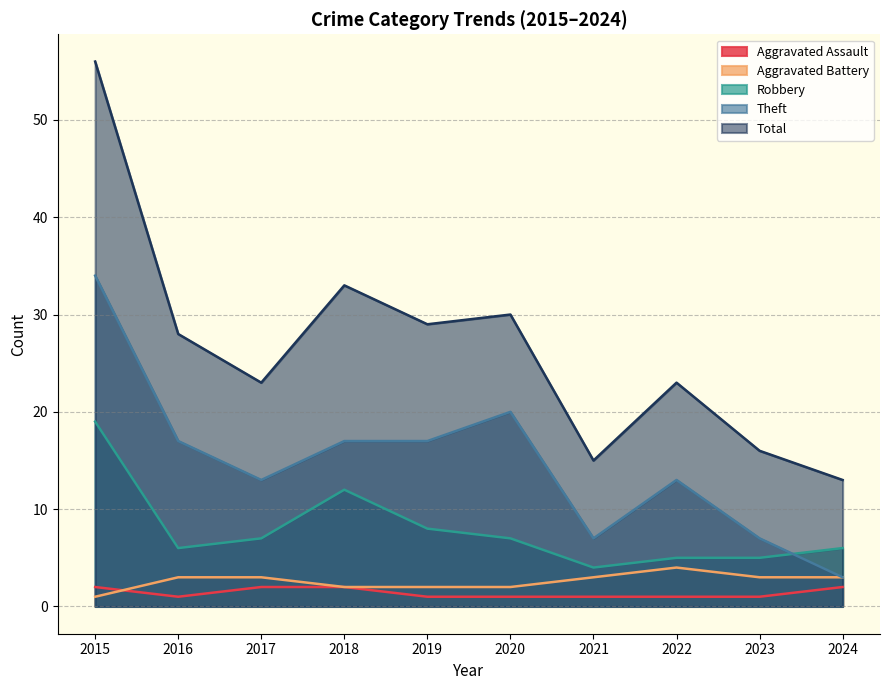

What are all the series names shown in the legend?

Aggravated Assault, Aggravated Battery, Robbery, Theft, Total